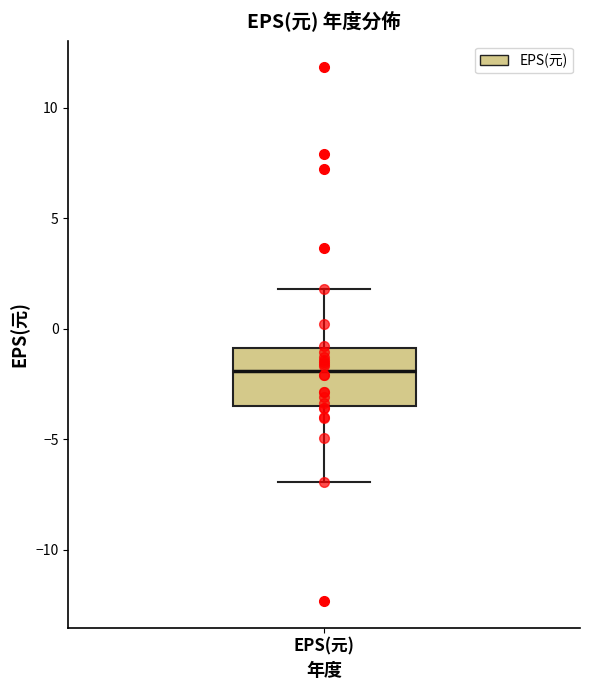

Read this box plot against the y-axis: the position of the median line, the range covered by the box, and the ends of both whiskers. The values are not printed on the chart, so give them approximately, as read against the axis.

median -2.0, box -3.5 to -1.0, whiskers -7.0 to 2.0